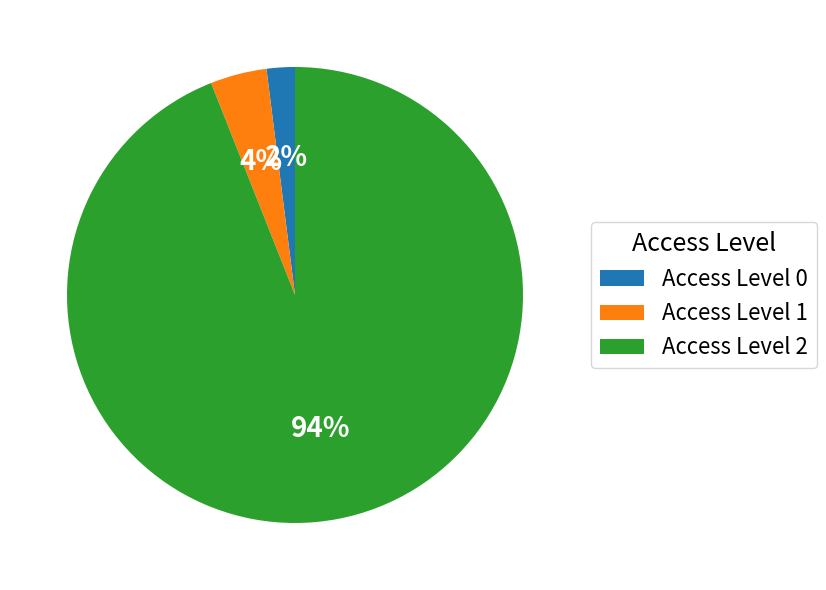

Rank the categories by value from highest to lowest.

Access Level 2, Access Level 1, Access Level 0